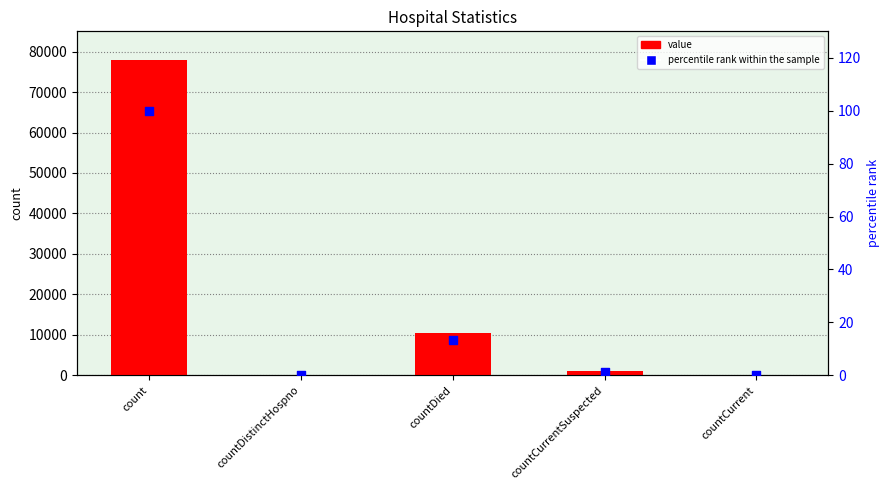

Which series reaches the minimum Y coordinate?

value